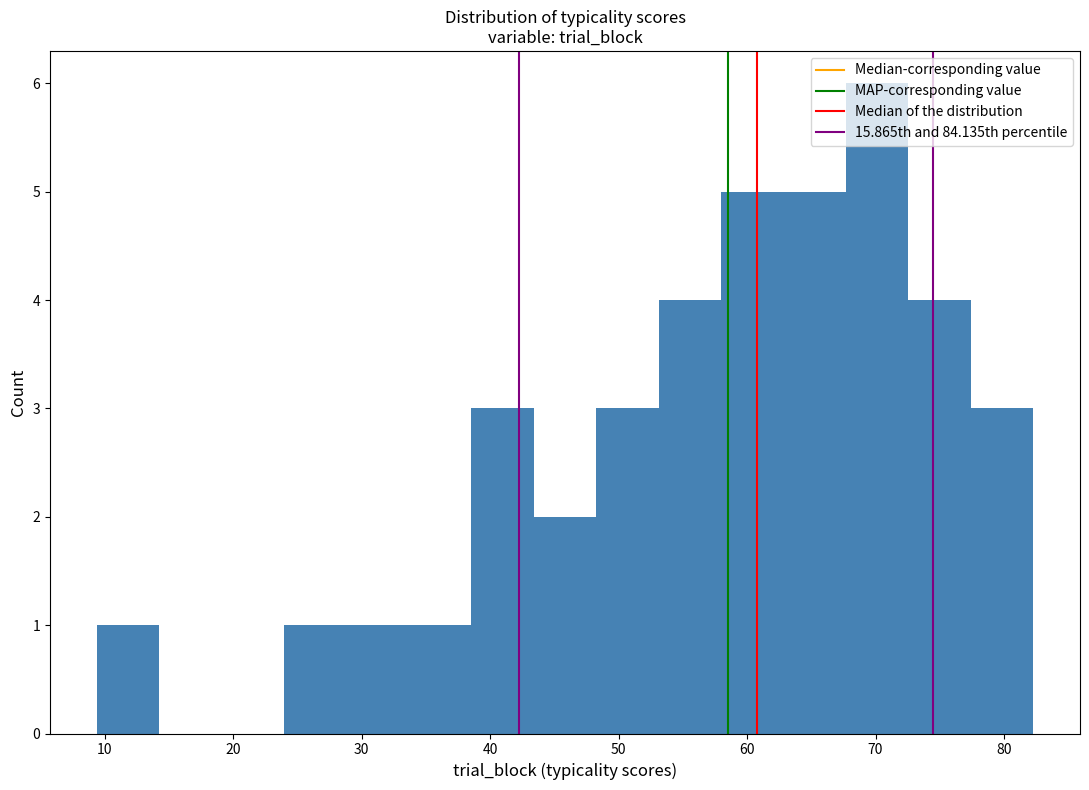

Reading left to right, list every bar in this chart as the range it spans on the x-axis followed by its height. Neither the bar edges nor the heights are printed on the chart, so give them approximately, as read against the axes.

9 to 14: 1
14 to 19: 0
19 to 24: 0
24 to 29: 1
29 to 34: 1
34 to 39: 1
39 to 43: 3
43 to 48: 2
48 to 53: 3
53 to 58: 4
58 to 63: 5
63 to 68: 5
68 to 73: 6
73 to 77: 4
77 to 82: 3